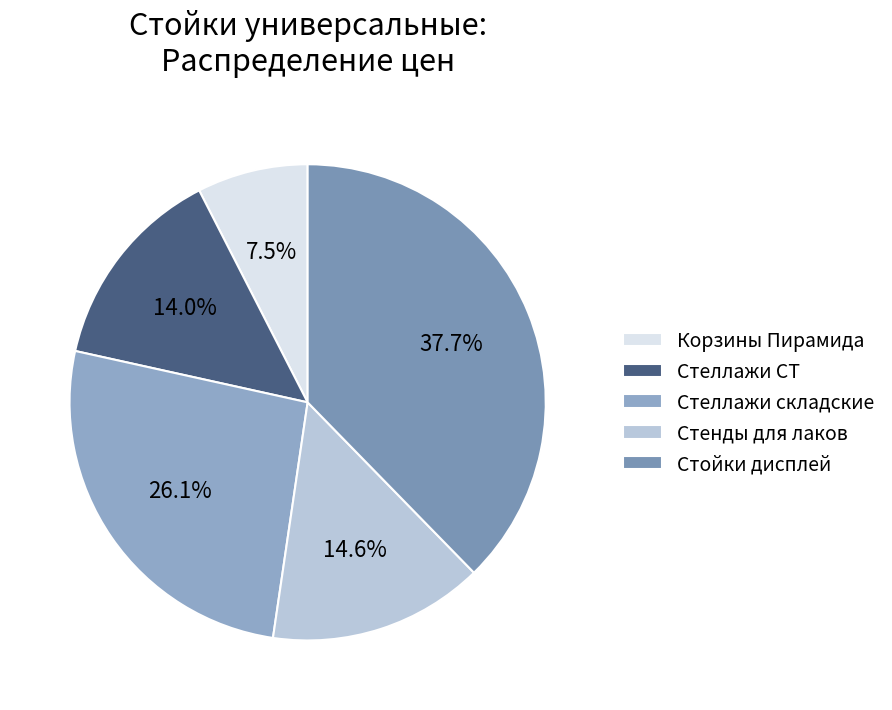

How many segments does this pie chart have?

5